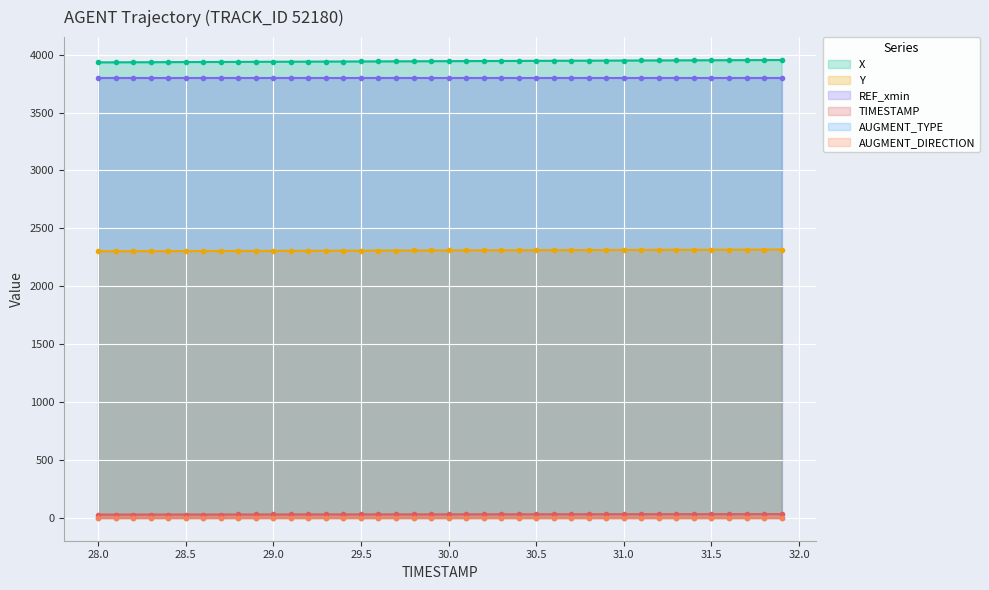

List the series in order of their peak value, highest first.

X, REF_xmin, Y, TIMESTAMP, AUGMENT_TYPE, AUGMENT_DIRECTION